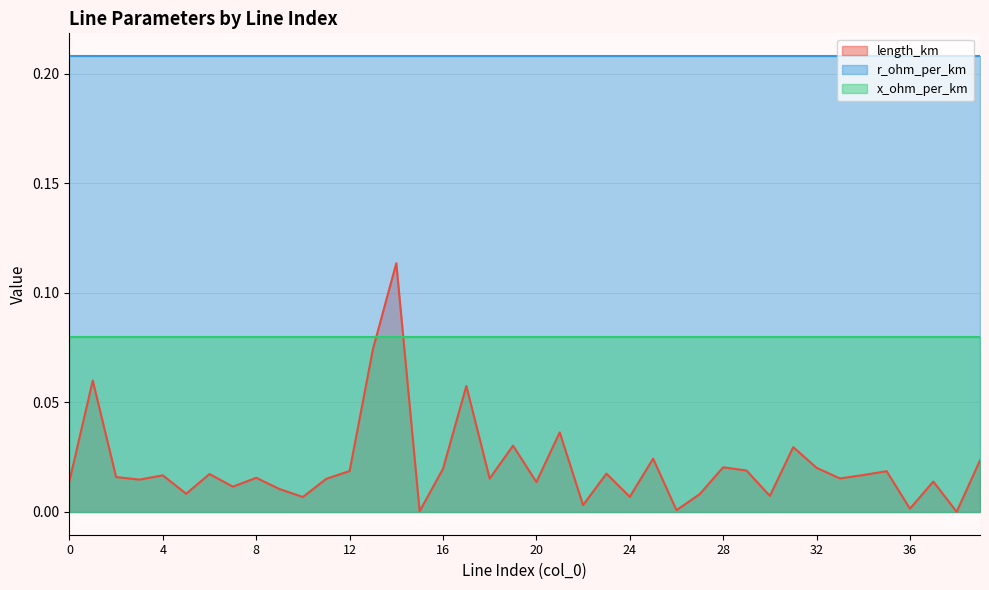

What is the value of the r_ohm_per_km point at the 27th from the left?

0.2